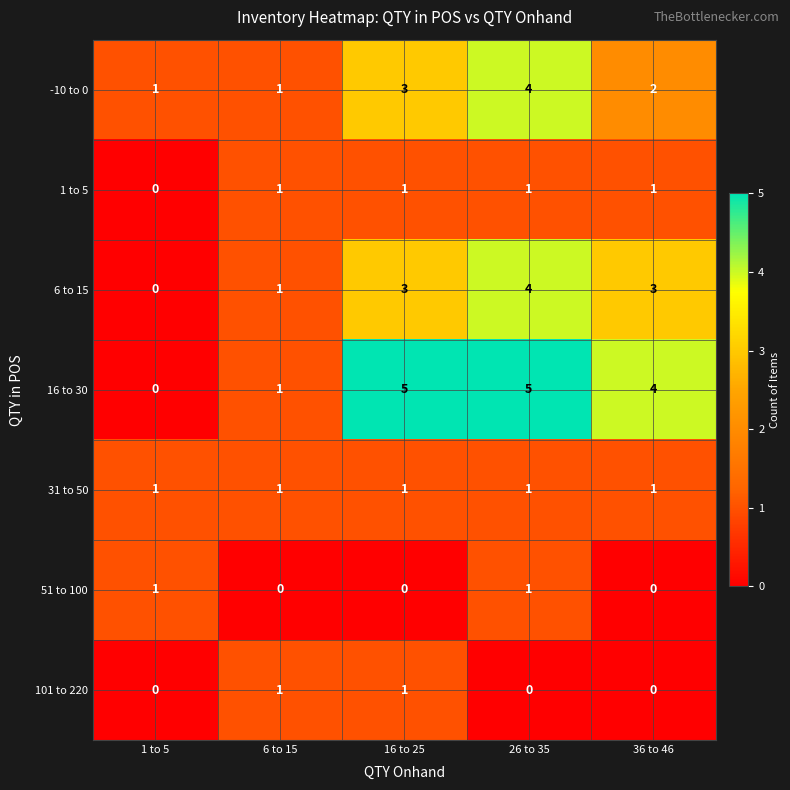

How many categories are shown in the chart?

5